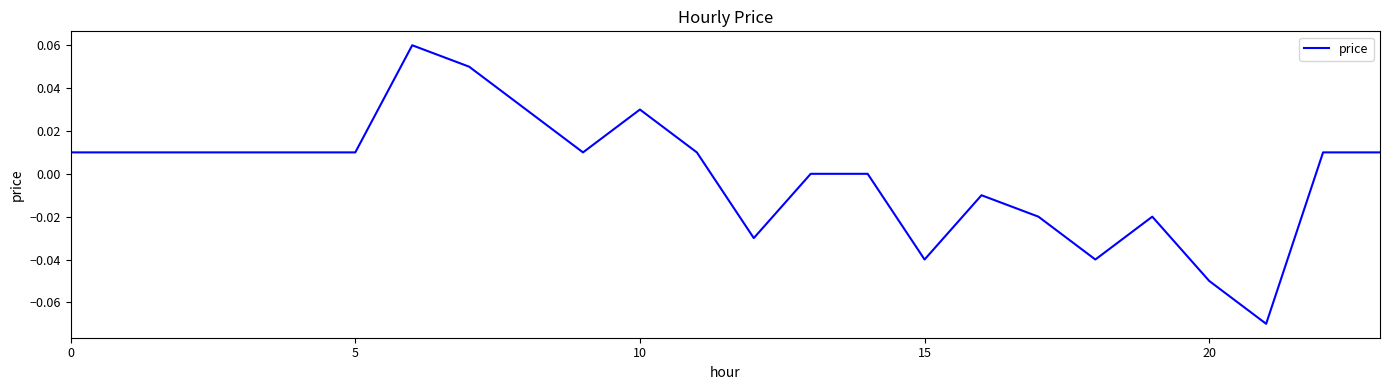

At which label is the value closest to 0?

13